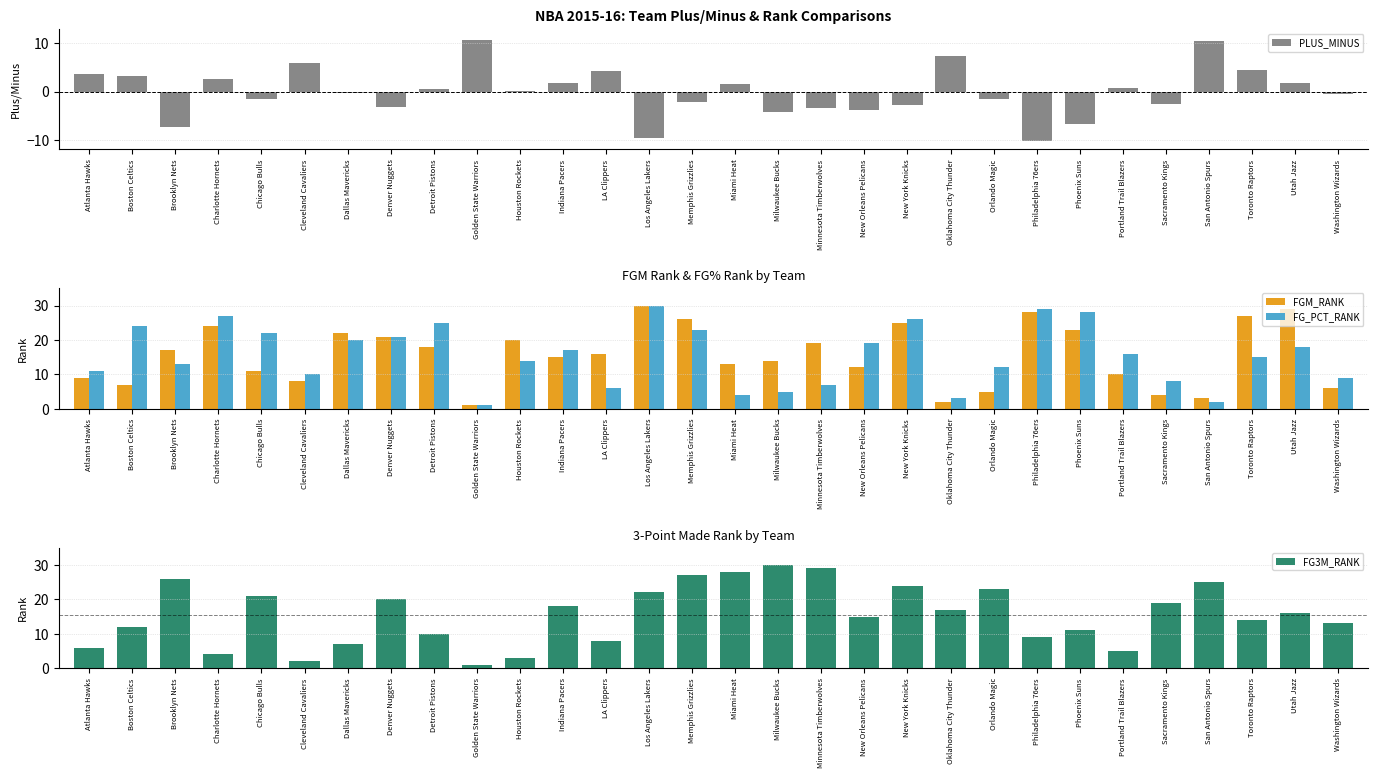

Which series has the largest total across all categories?

FGM_RANK